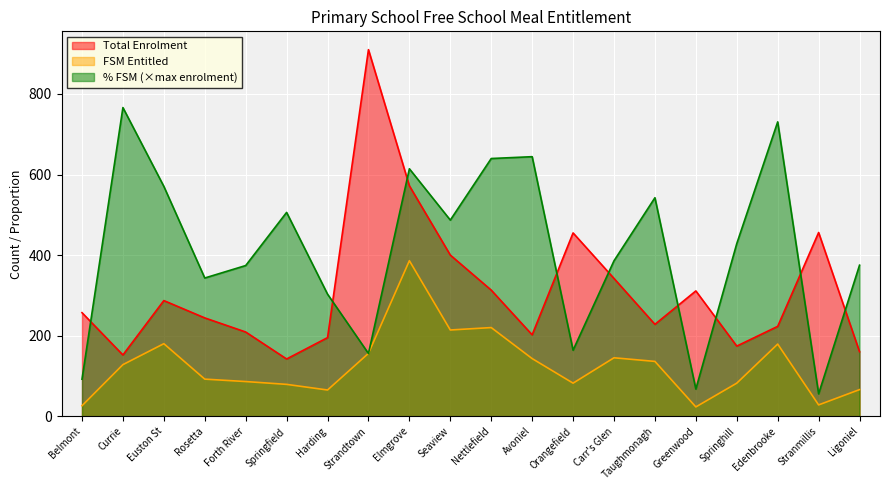

How many intersections are there between % FSM and FSM Entitled?

2